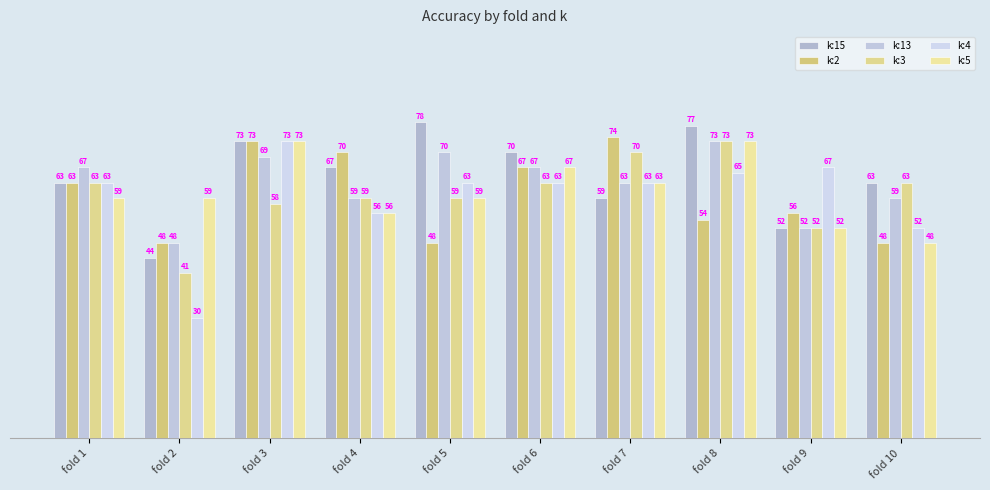

Reading left to right, list all the values displayed in this chart.

k:15: fold 1=63.0	fold 2=44.4	fold 3=73.1	fold 4=66.7	fold 5=77.8	fold 6=70.4	fold 7=59.3	fold 8=76.9	fold 9=51.9	fold 10=63.0
k:2: fold 1=63.0	fold 2=48.1	fold 3=73.1	fold 4=70.4	fold 5=48.1	fold 6=66.7	fold 7=74.1	fold 8=53.9	fold 9=55.6	fold 10=48.1
k:13: fold 1=66.7	fold 2=48.1	fold 3=69.2	fold 4=59.3	fold 5=70.4	fold 6=66.7	fold 7=63.0	fold 8=73.1	fold 9=51.9	fold 10=59.3
k:3: fold 1=63.0	fold 2=40.7	fold 3=57.7	fold 4=59.3	fold 5=59.3	fold 6=63.0	fold 7=70.4	fold 8=73.1	fold 9=51.9	fold 10=63.0
k:4: fold 1=63.0	fold 2=29.6	fold 3=73.1	fold 4=55.6	fold 5=63.0	fold 6=63.0	fold 7=63.0	fold 8=65.4	fold 9=66.7	fold 10=51.9
k:5: fold 1=59.3	fold 2=59.3	fold 3=73.1	fold 4=55.6	fold 5=59.3	fold 6=66.7	fold 7=63.0	fold 8=73.1	fold 9=51.9	fold 10=48.1